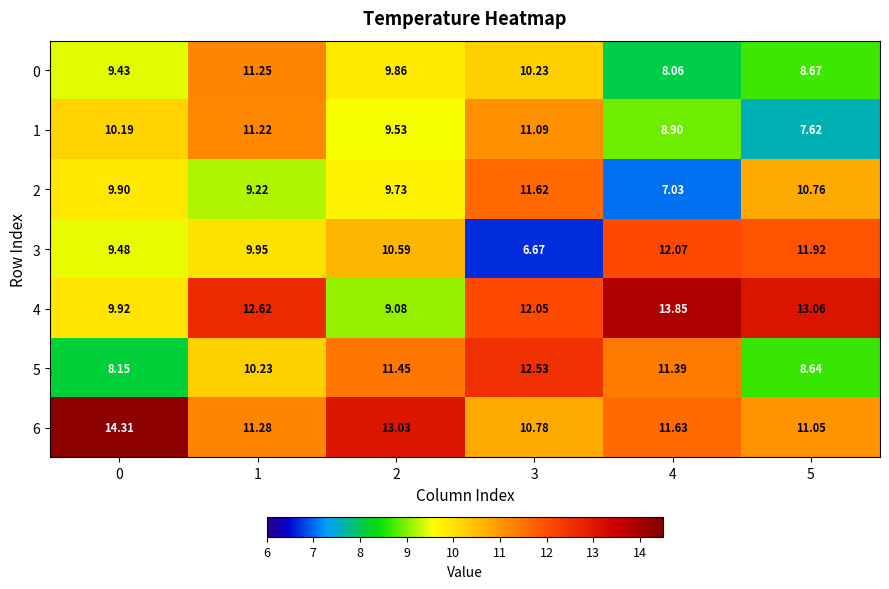

Is the value of 6 at 1 greater than the value of 5 at 3?

No